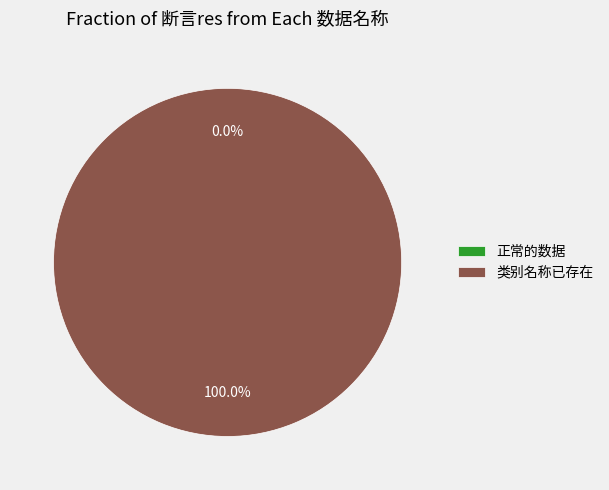

Is 正常的数据 the majority of the pie?

No